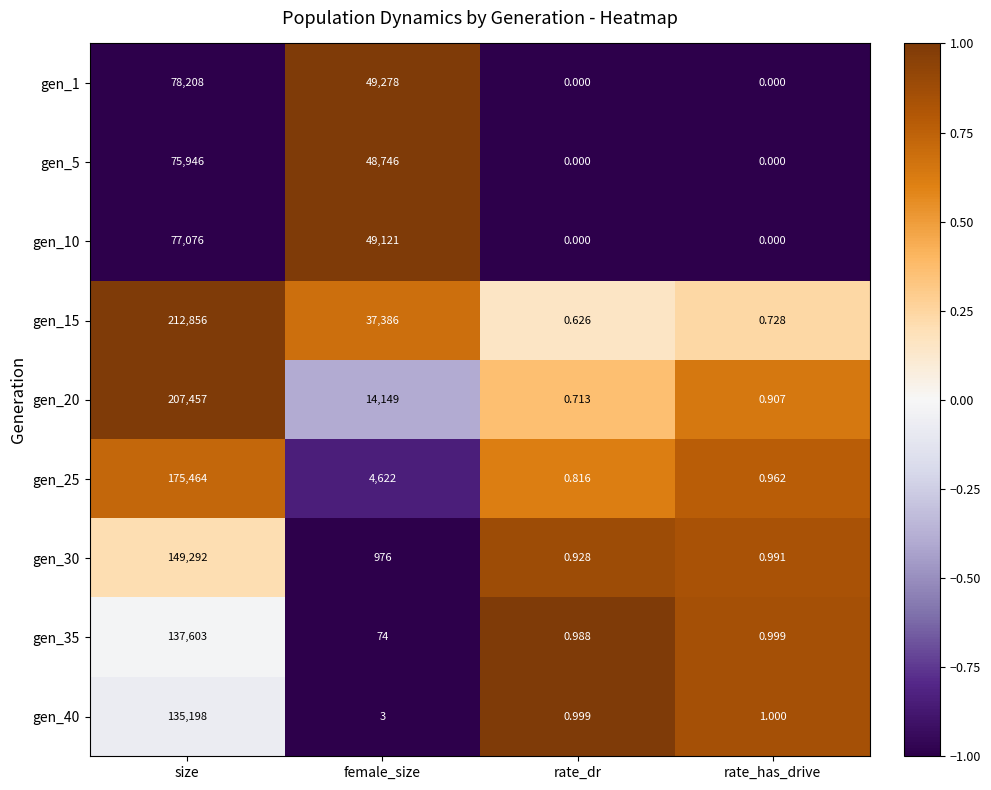

At which label does gen_10 first exceed 49121?

size